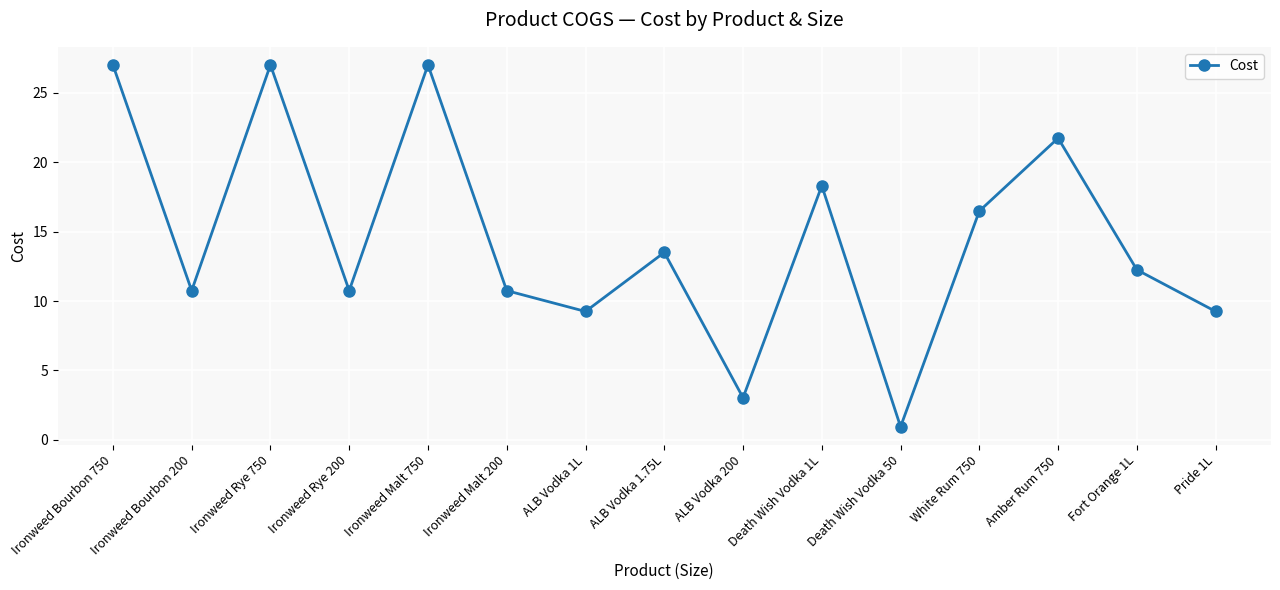

What is the difference between the values at Ironweed Malt 750 and White Rum 750?

10.5